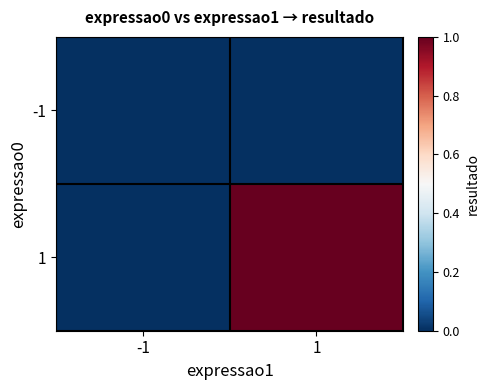

At which category is the sum across all series the highest?

1